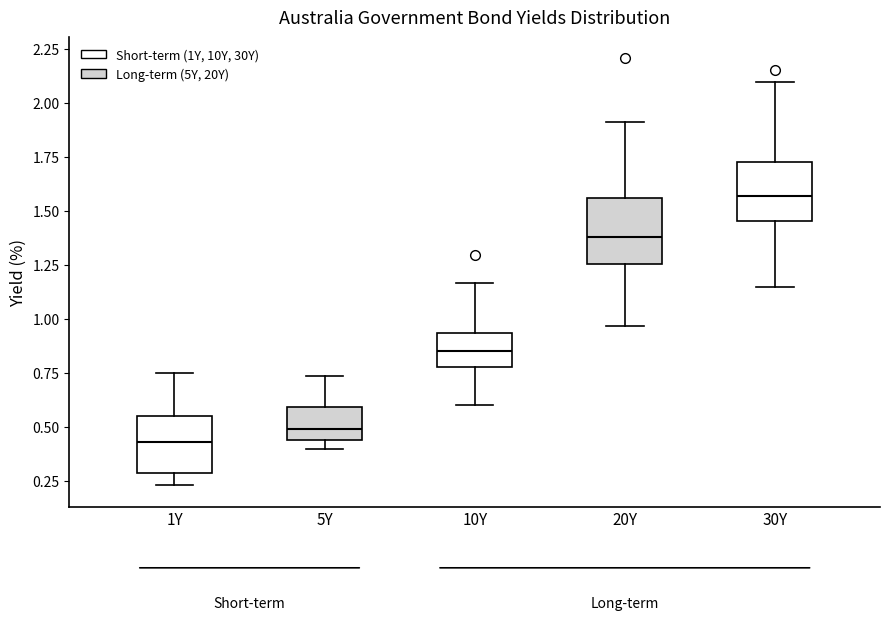

Reading left to right, read every box against the y-axis: the position of its median line, the range the box covers, and the ends of its whiskers. The values are not printed on the chart, so give them approximately, as read against the axis.

1Y: median 0.45, box 0.30 to 0.55, whiskers 0.25 to 0.75
5Y: median 0.50, box 0.45 to 0.60, whiskers 0.40 to 0.75
10Y: median 0.85, box 0.75 to 0.95, whiskers 0.60 to 1.15
20Y: median 1.40, box 1.25 to 1.55, whiskers 0.95 to 1.90
30Y: median 1.55, box 1.45 to 1.75, whiskers 1.15 to 2.10